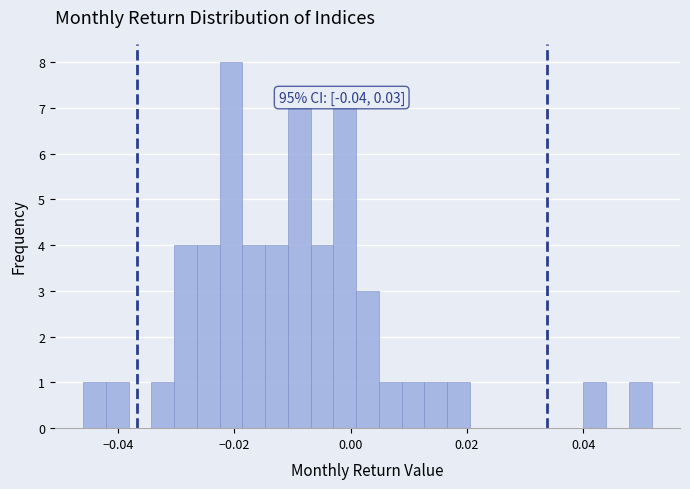

Read against the x-axis, roughly where is the centre of the tallest bar?

-0.020